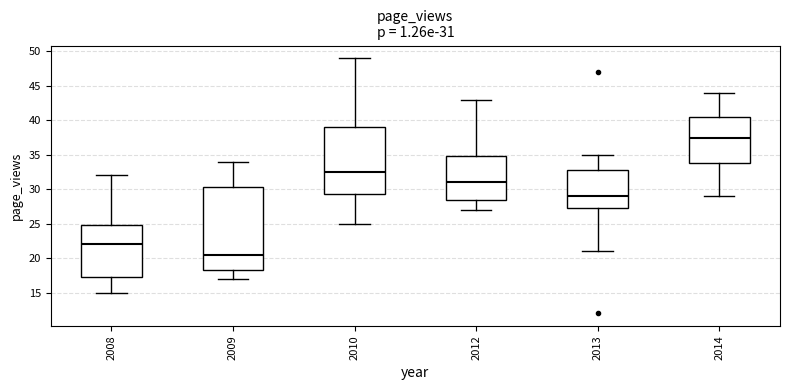

Which box's median line is the lowest?

2009